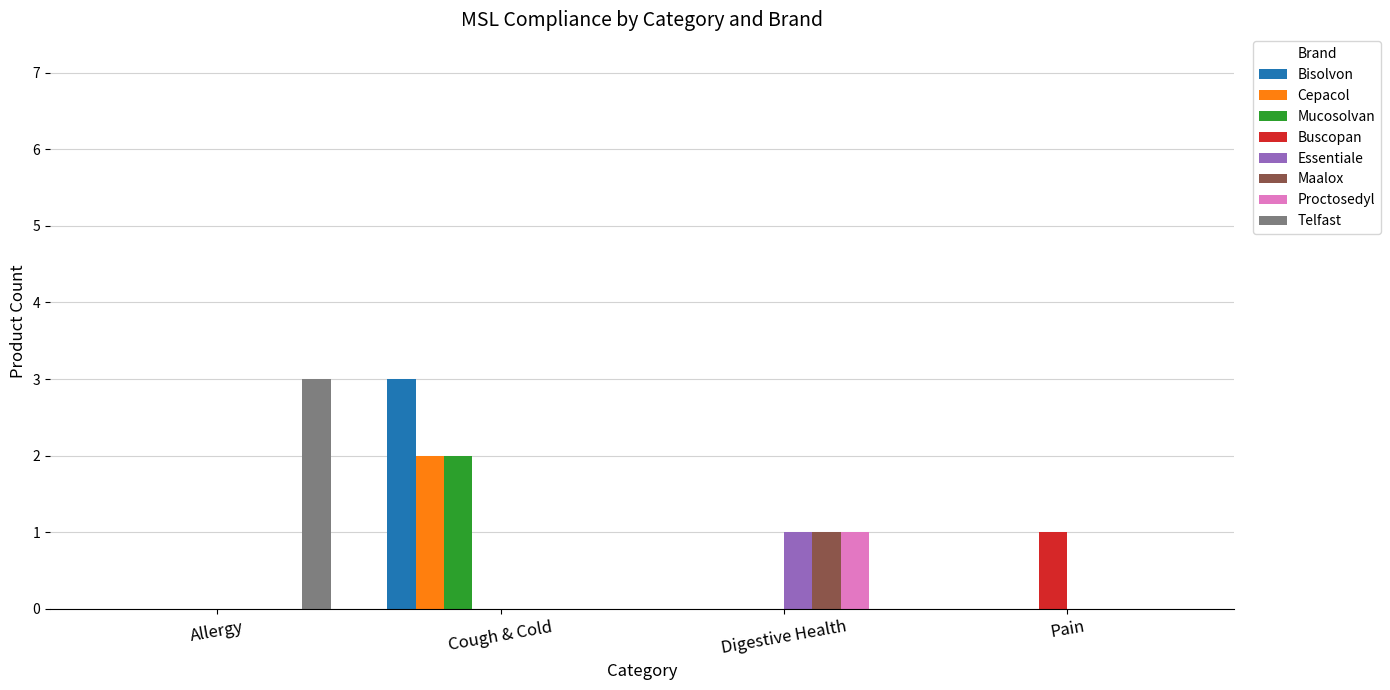

At which category is the sum across all series the highest?

Cough & Cold